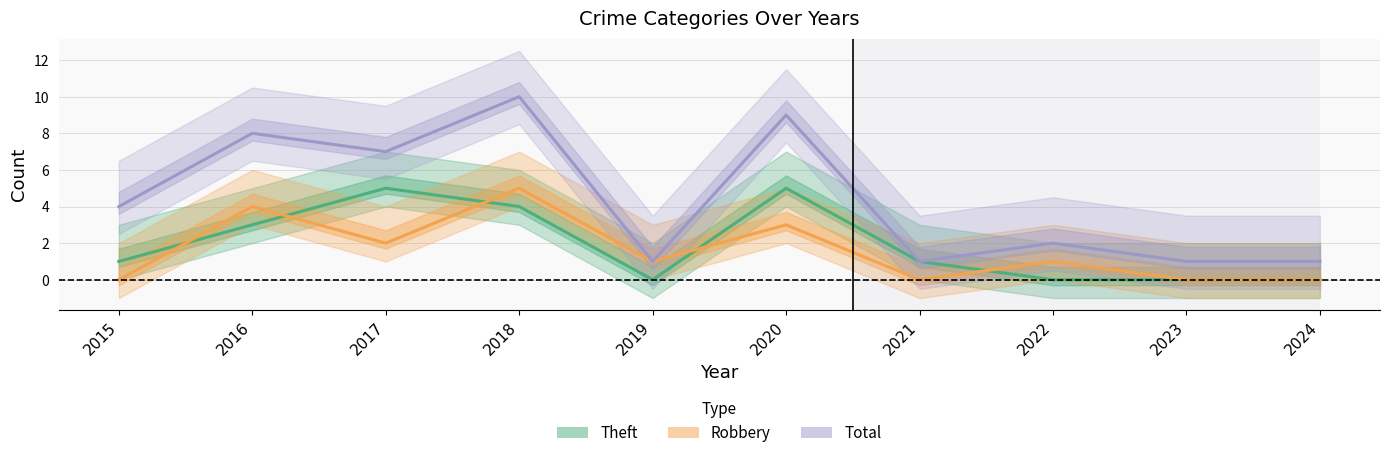

True or false: Theft and Total cross at least once.

False